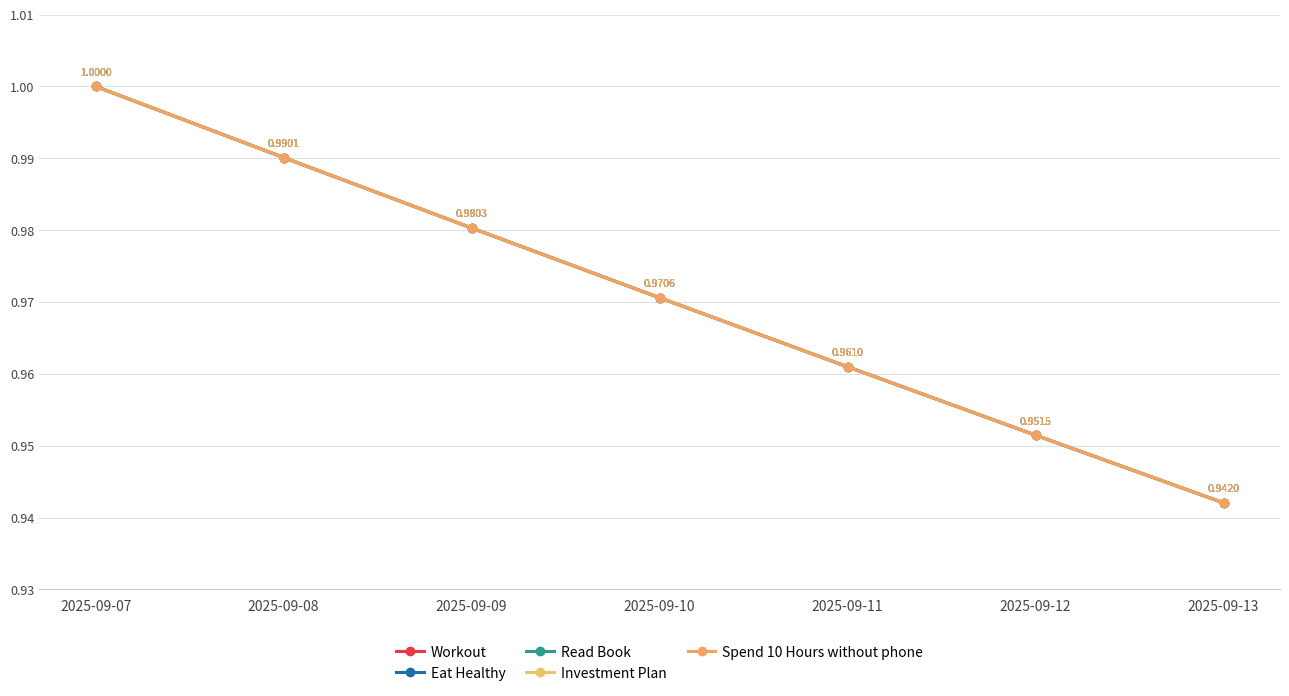

What is the sum of the Investment Plan values at 2025-09-11 and 2025-09-12?

1.9